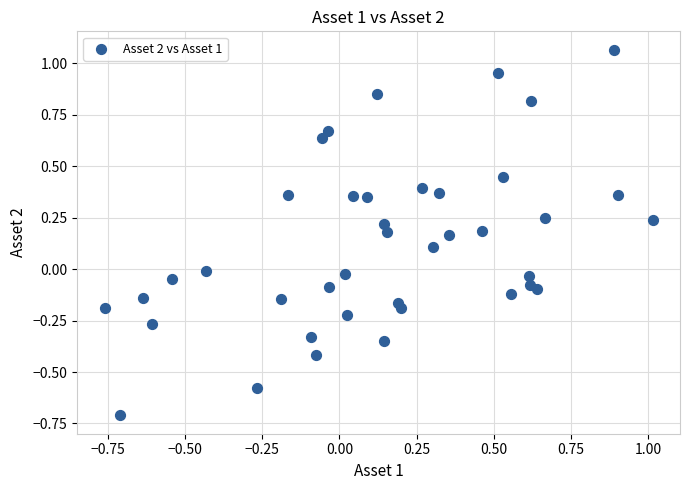

What is the range of Y values (max minus min)?

1.8